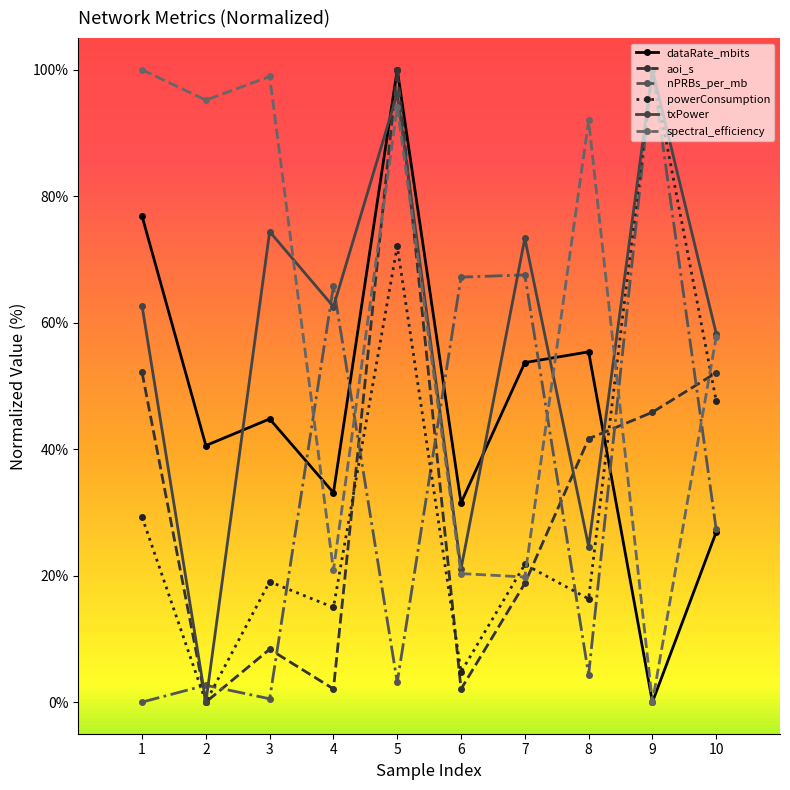

Which series has the largest total across all categories?

spectral_efficiency